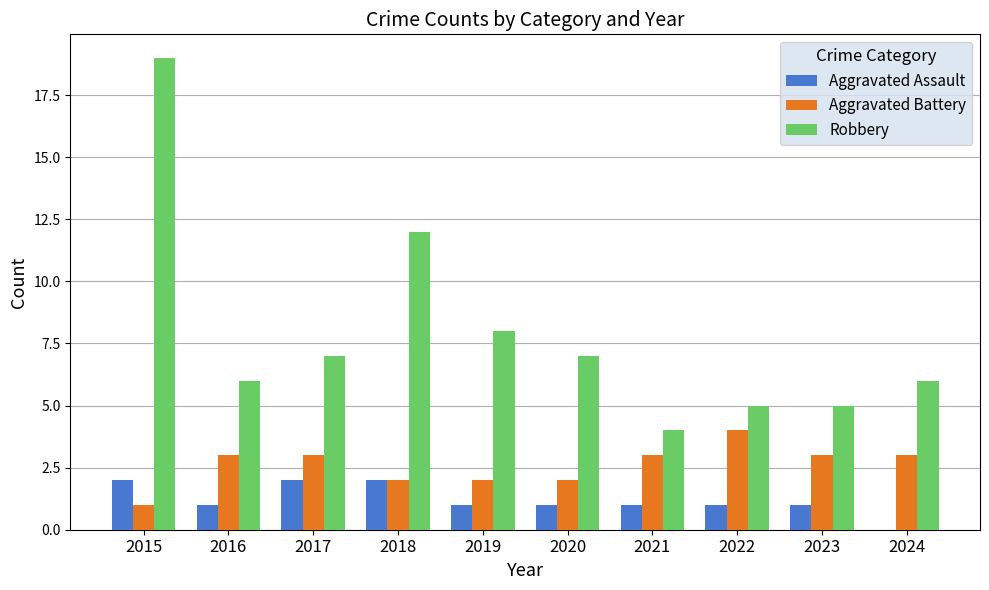

How many series are shown in this chart?

3